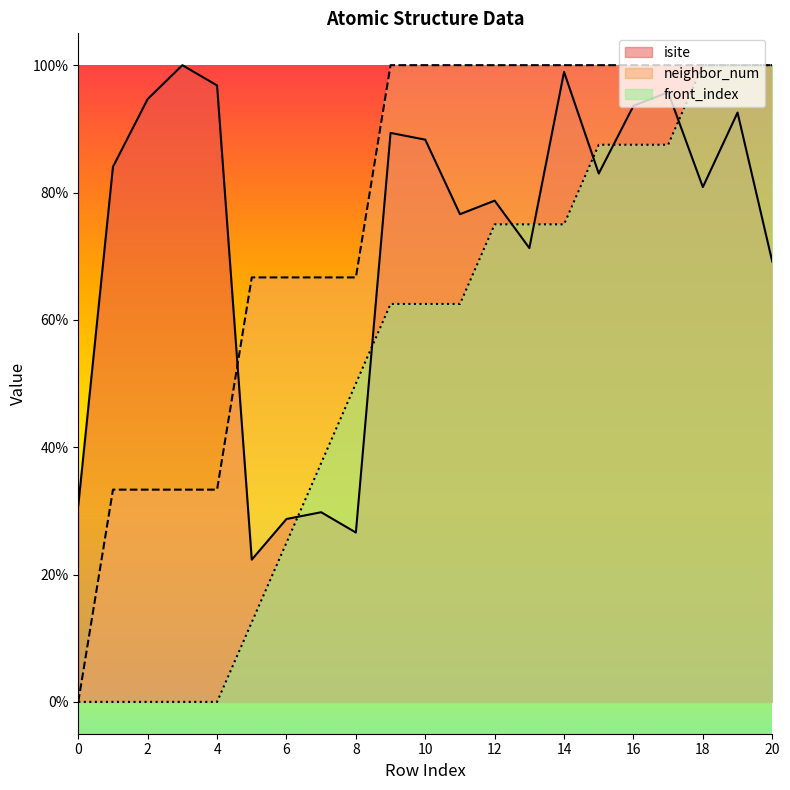

Which series changed the most between 1 and 5?

isite